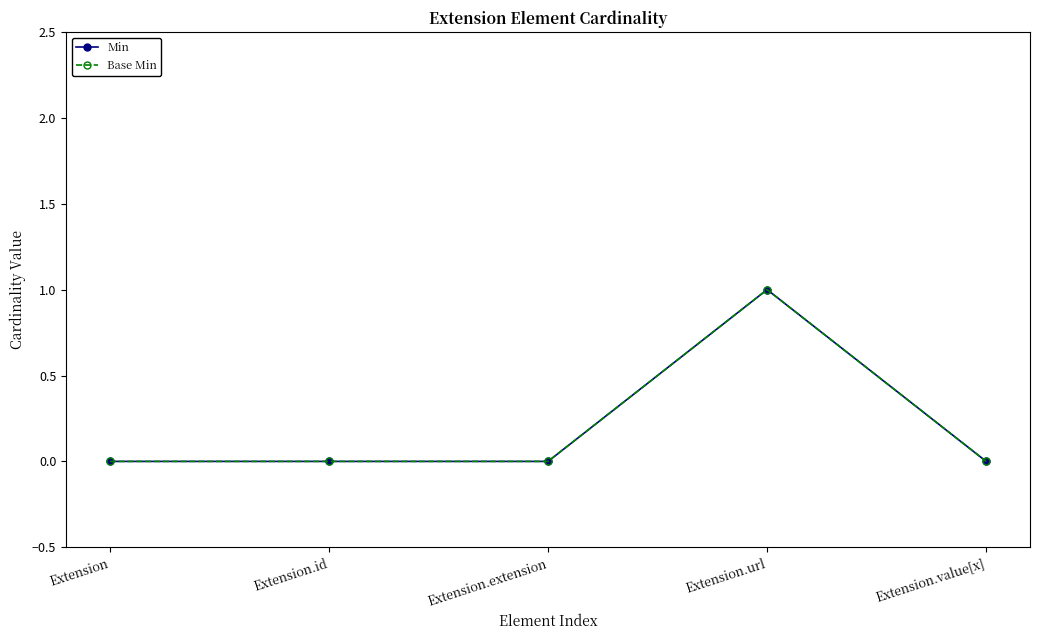

How many interior local peaks does the Min series have?

1